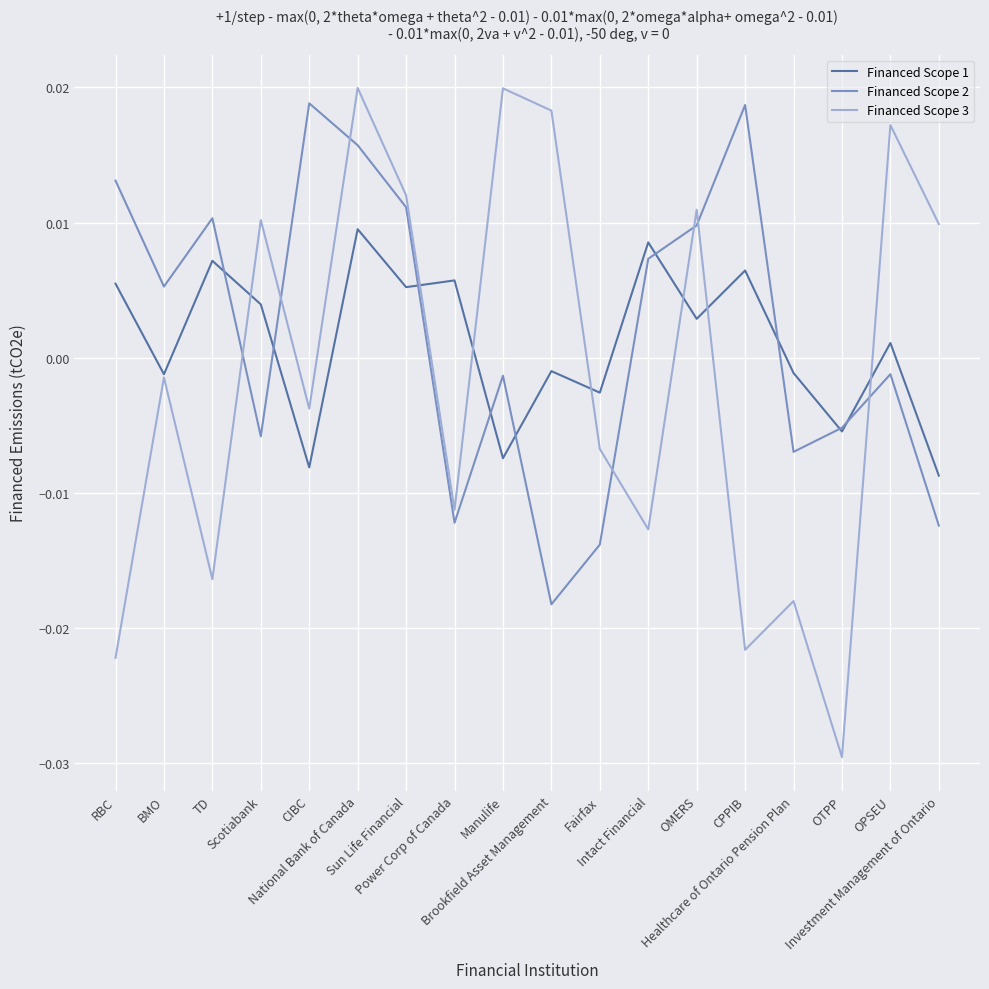

How many values in the Financed Scope 1 series are below 0?

8